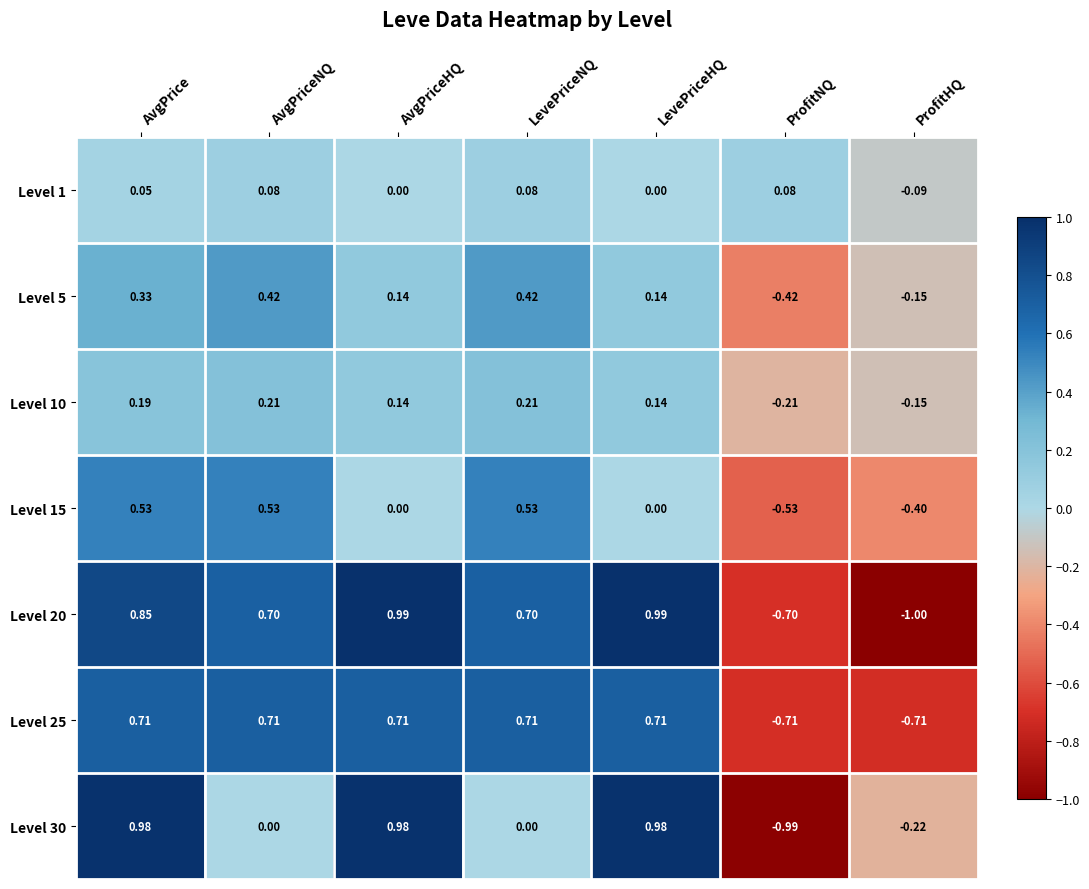

Is the value of Level 20 at LevePriceHQ greater than the value of Level 25 at LevePriceHQ?

Yes